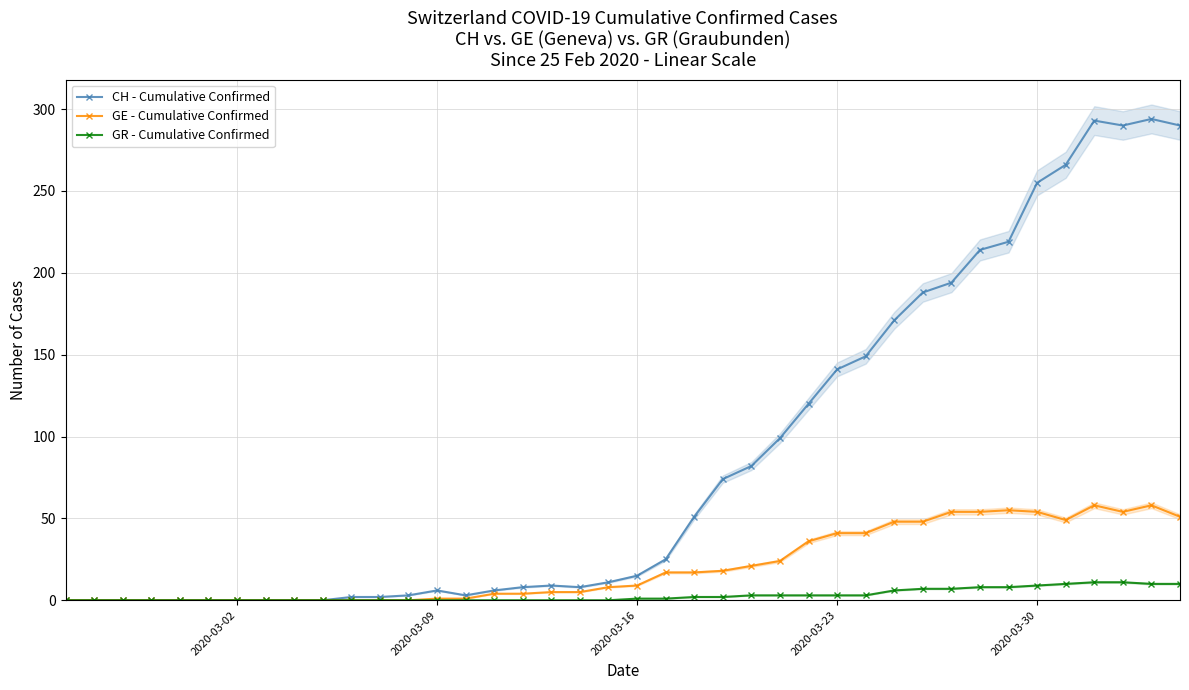

What is the maximum value for CH - Cumulative Confirmed?

294